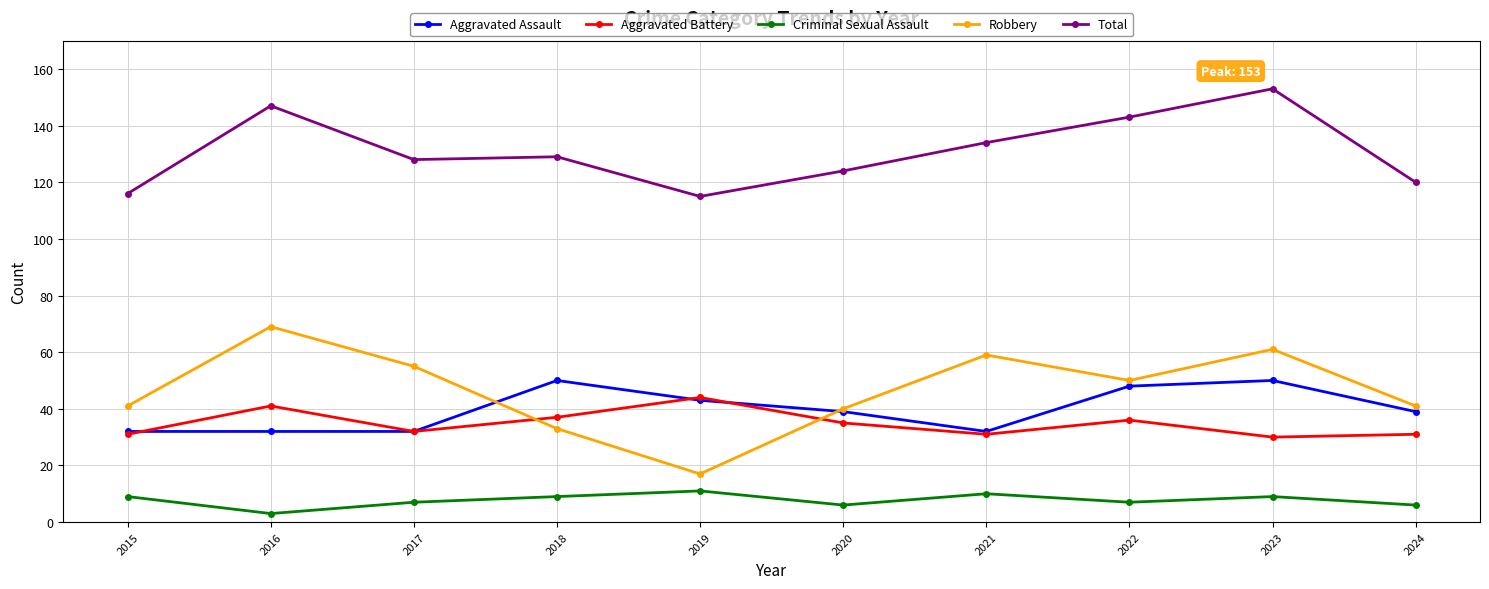

True or false: Aggravated Battery and Criminal Sexual Assault cross at least once.

False